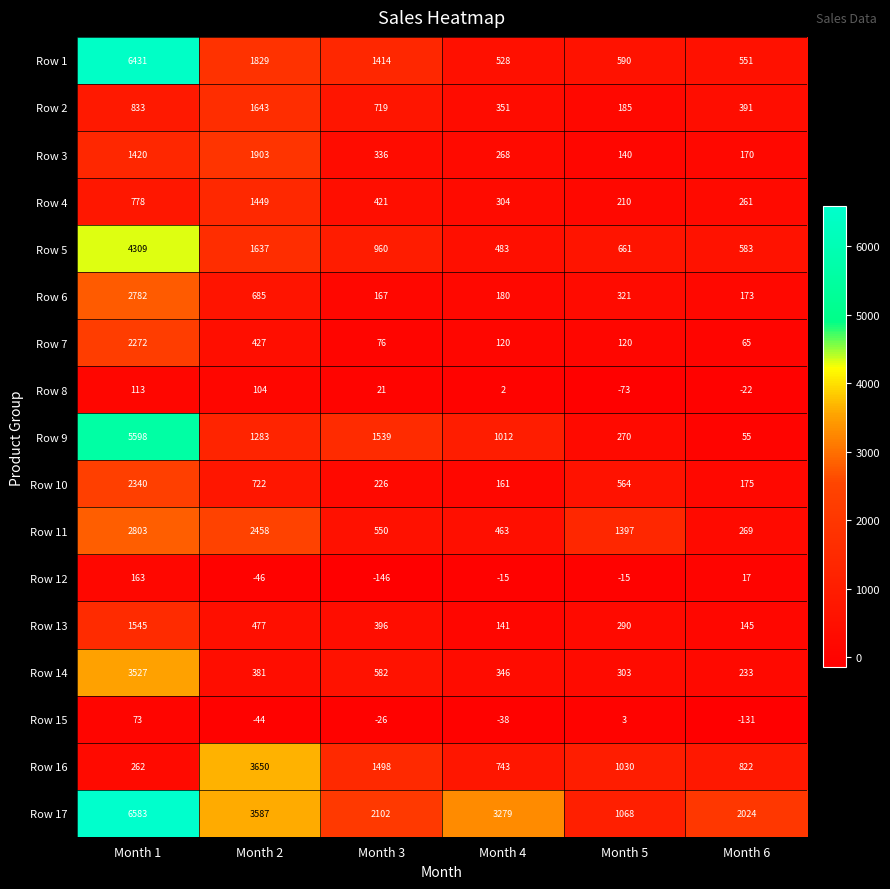

What is the maximum value shown in the chart?

6583